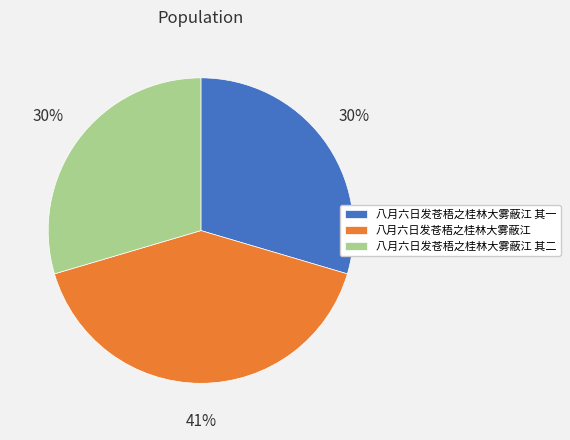

To the nearest percent, what is the combined percentage of 八月六日发苍梧之桂林大雾蔽江 and 八月六日发苍梧之桂林大雾蔽江 其一?

70%